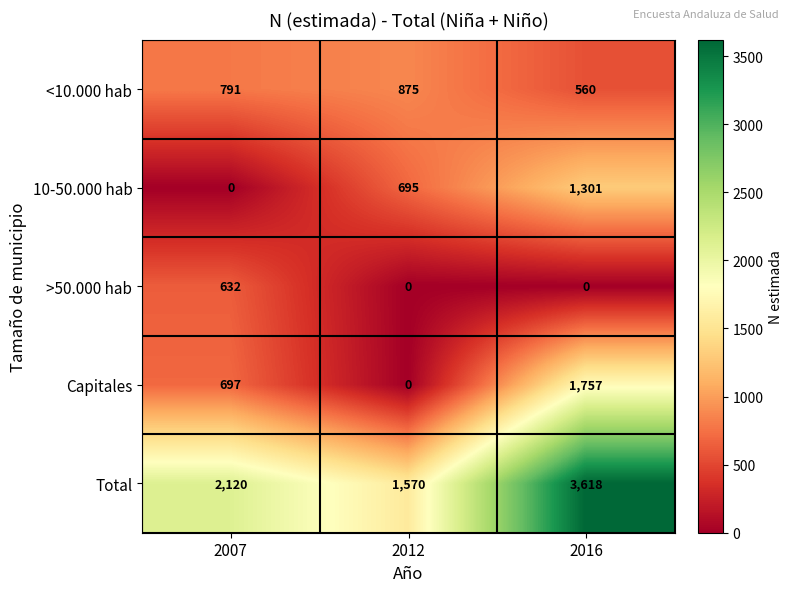

How many categories are shown in the chart?

3